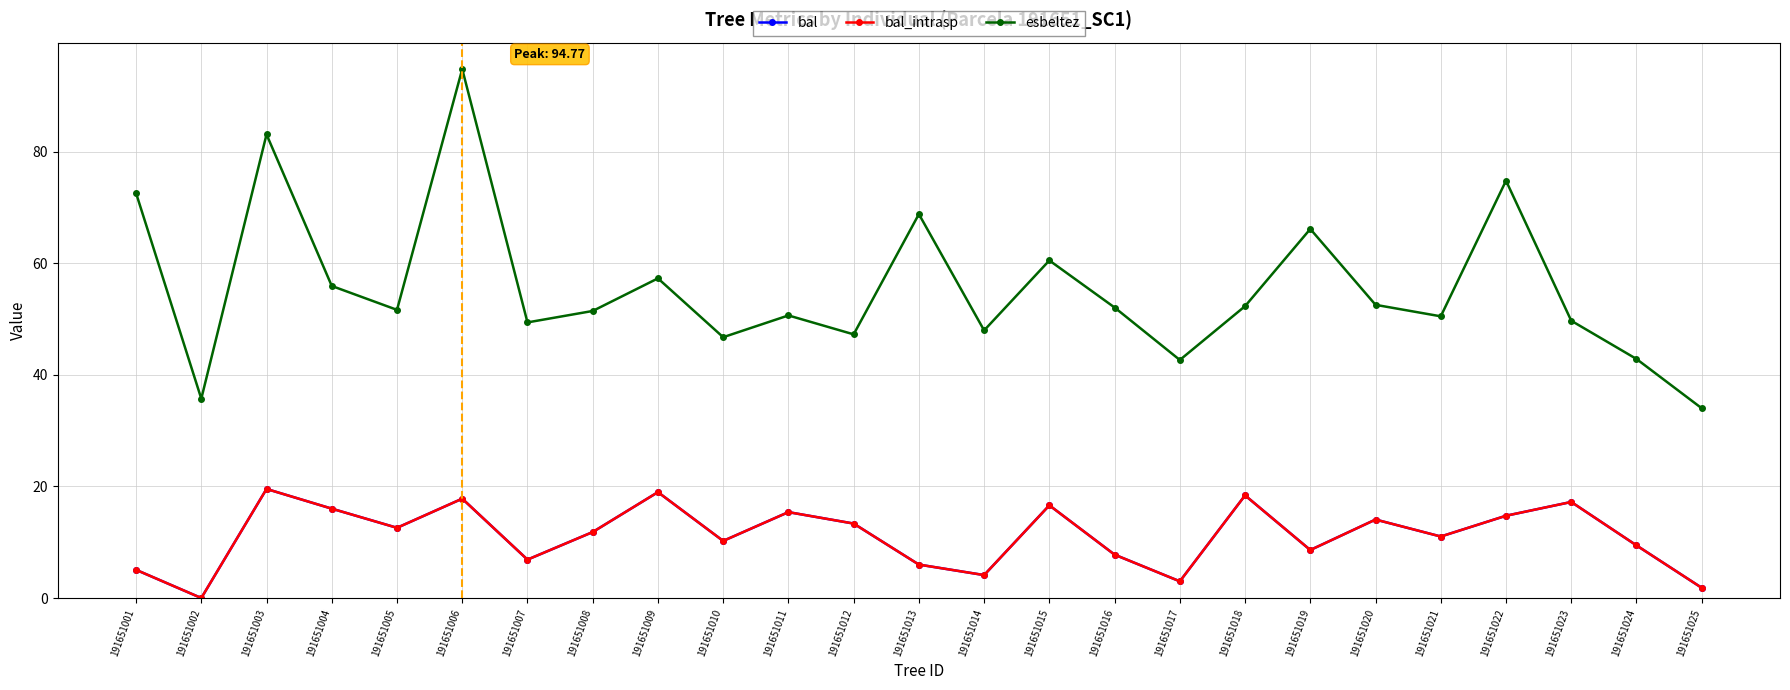

Does the chart have visible grid lines?

Yes